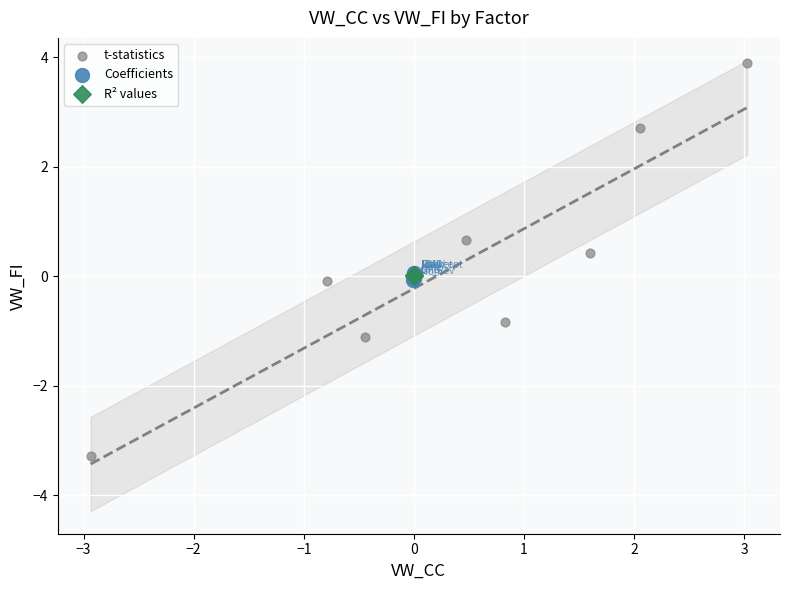

Which series contains the lowest Y value?

t-statistics